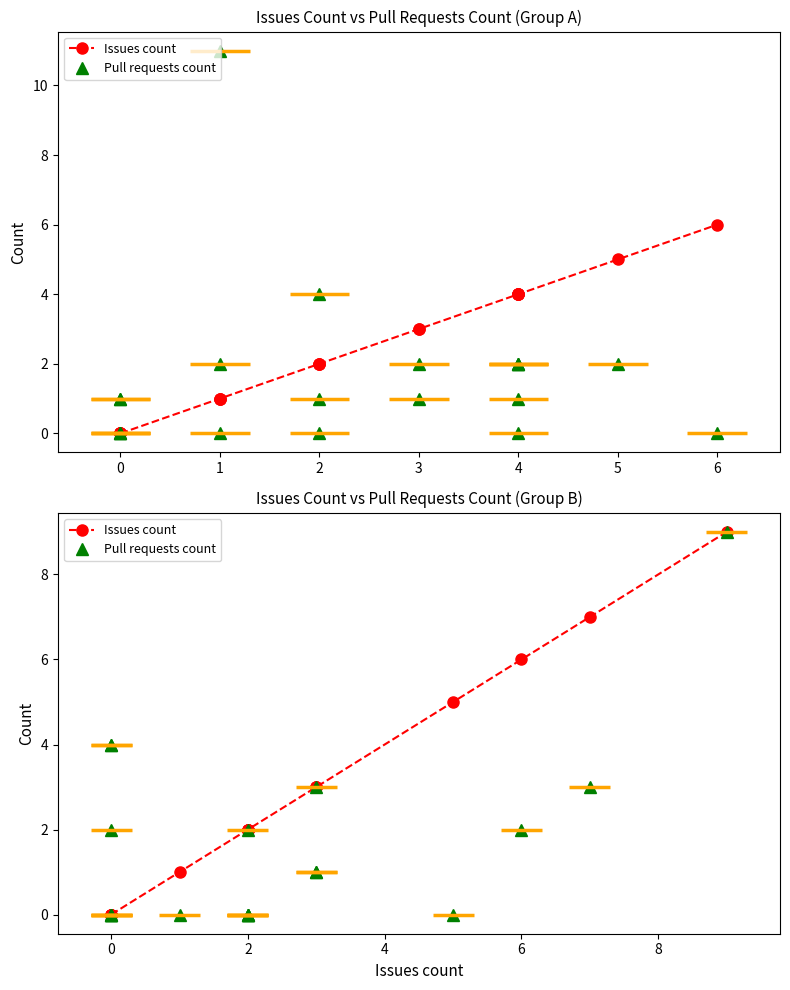

How many lines are shown in the chart?

2